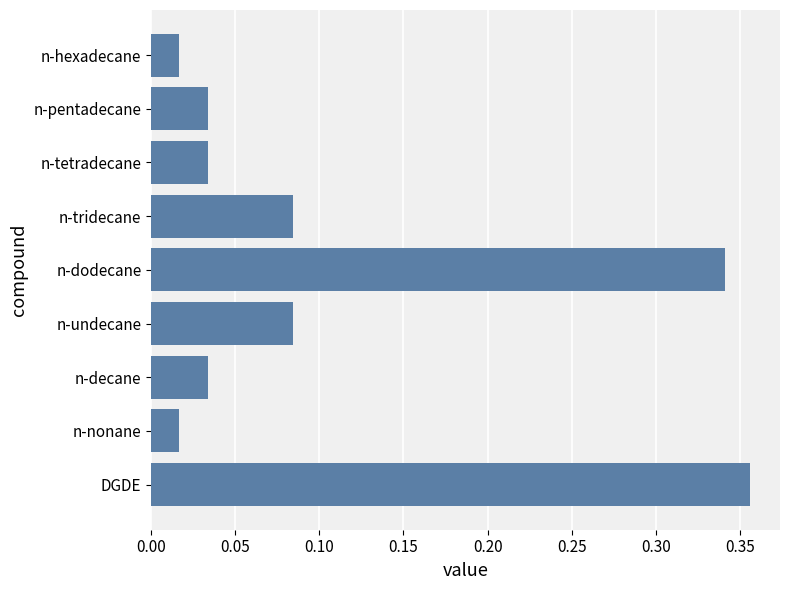

Count the number of data series in this chart.

1